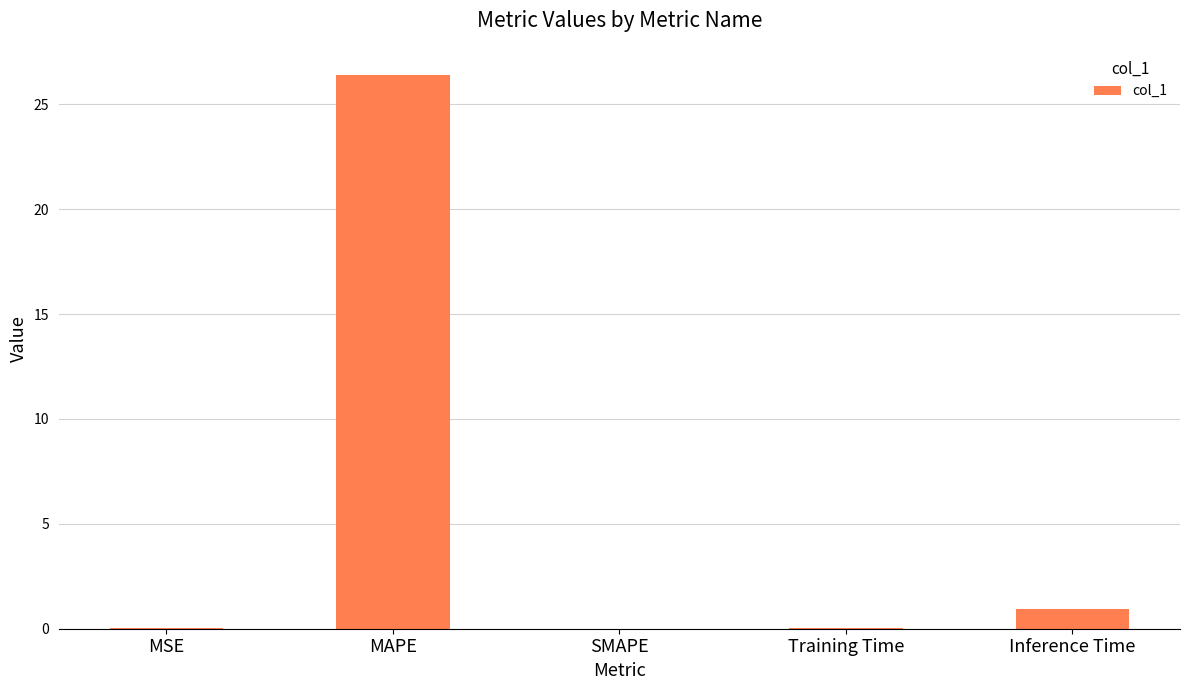

What is the maximum value shown in the chart?

26.4